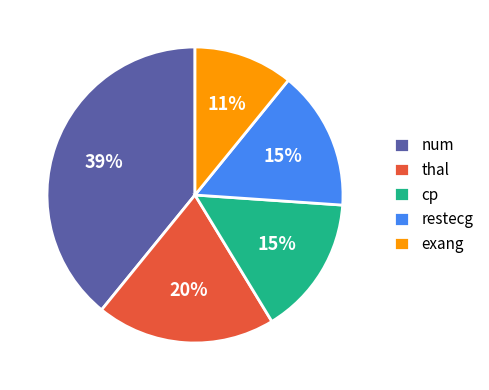

To the nearest percent, what is the difference between the largest and smallest slice percentages?

28%